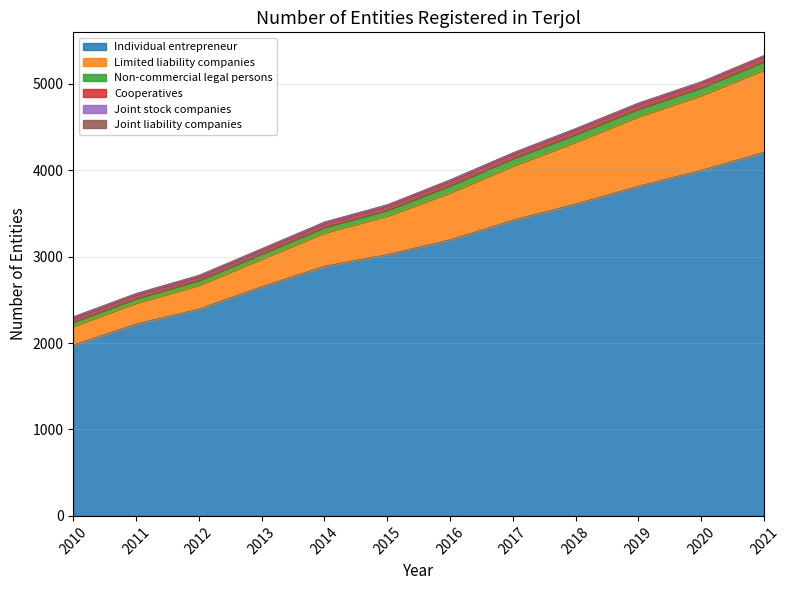

Between 2014 and 2015, which series saw the biggest shift?

Individual entrepreneur